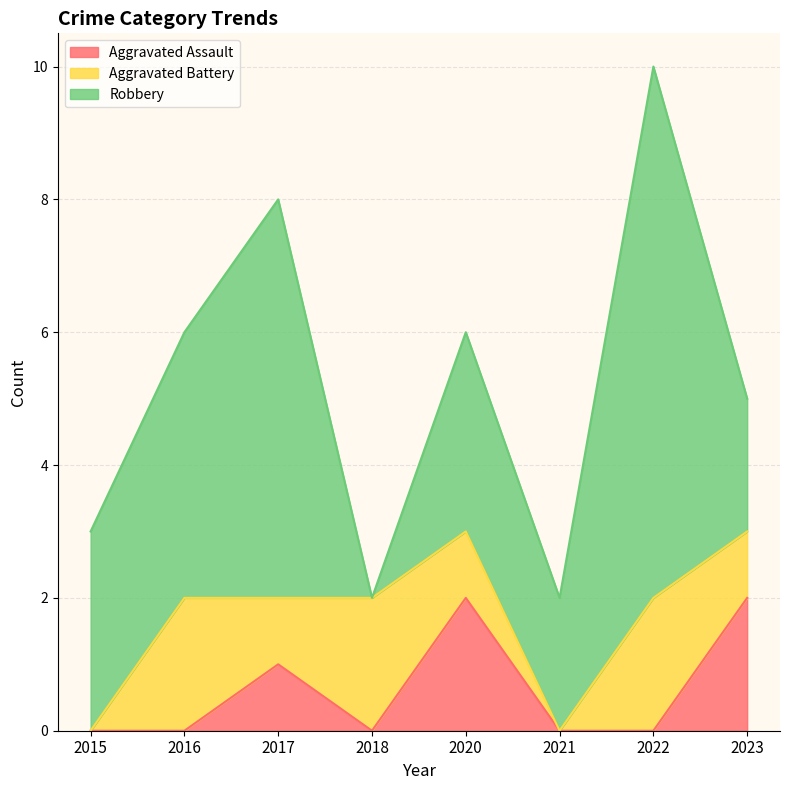

The Aggravated Assault series shows 0 at 2018. True or false?

True